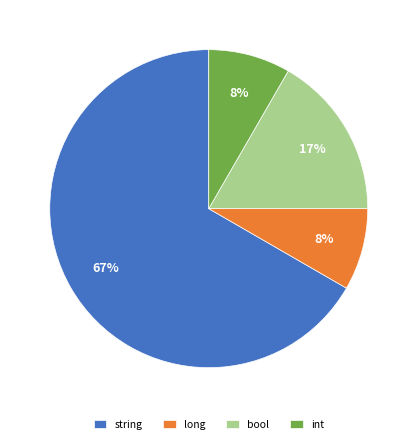

Which category has the biggest portion of the pie?

string